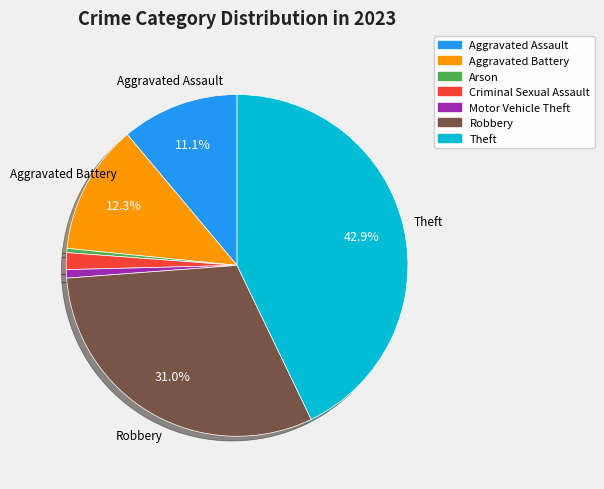

To the nearest percent, what is the difference between the largest and smallest slice percentages?

42%